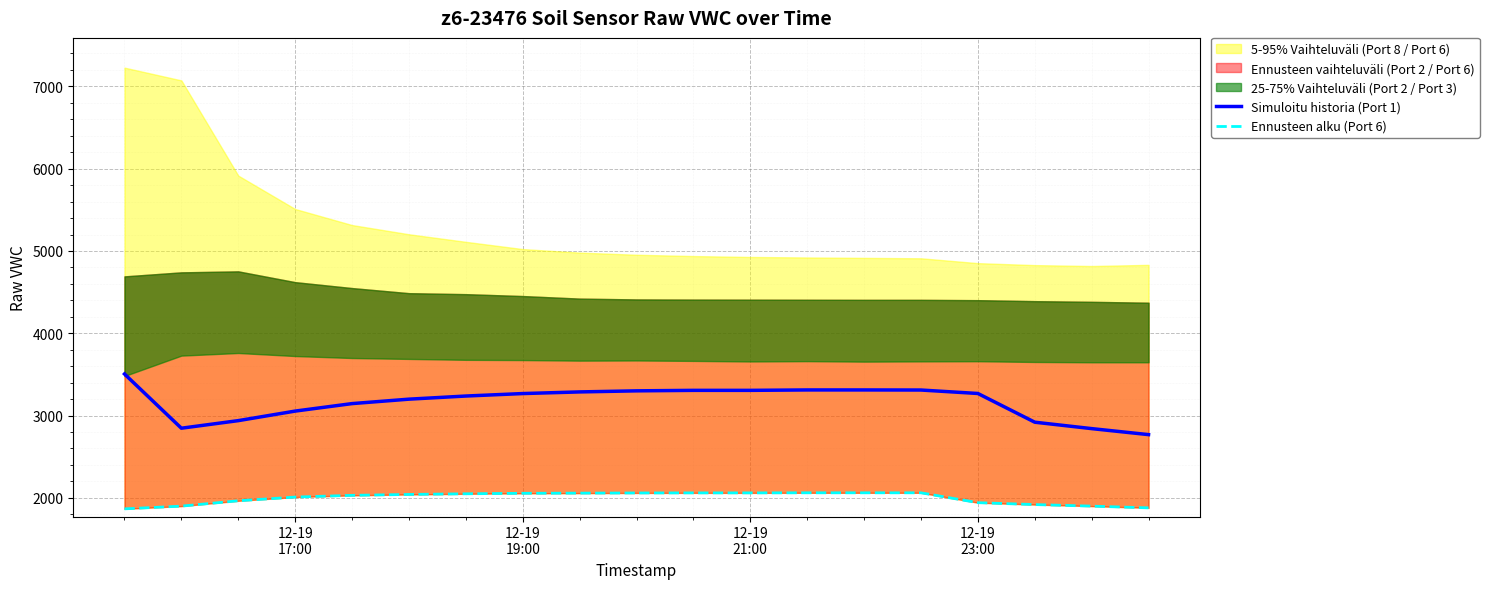

How many data points in Simuloitu historia (Port 1) are above 3267?

9